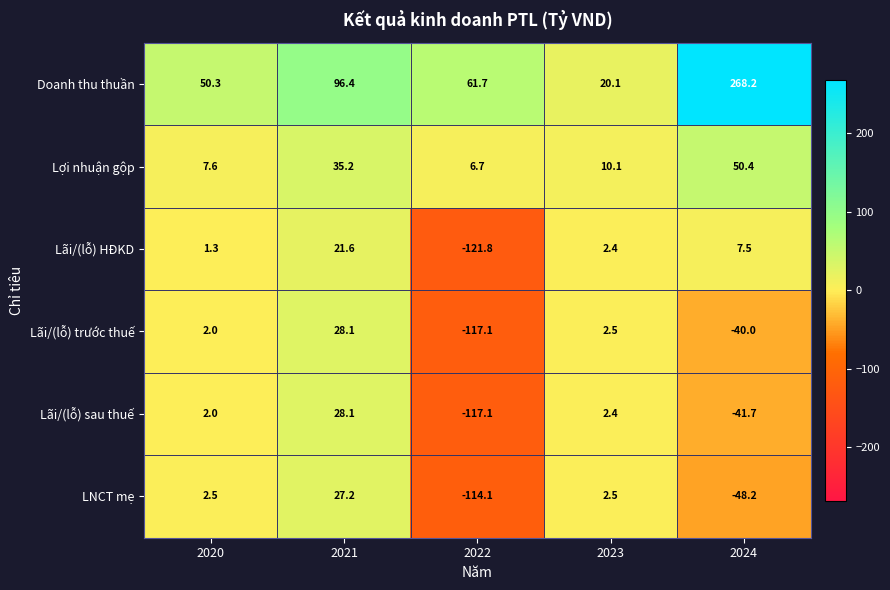

How many data points in Doanh thu thuần are less than 61?

2